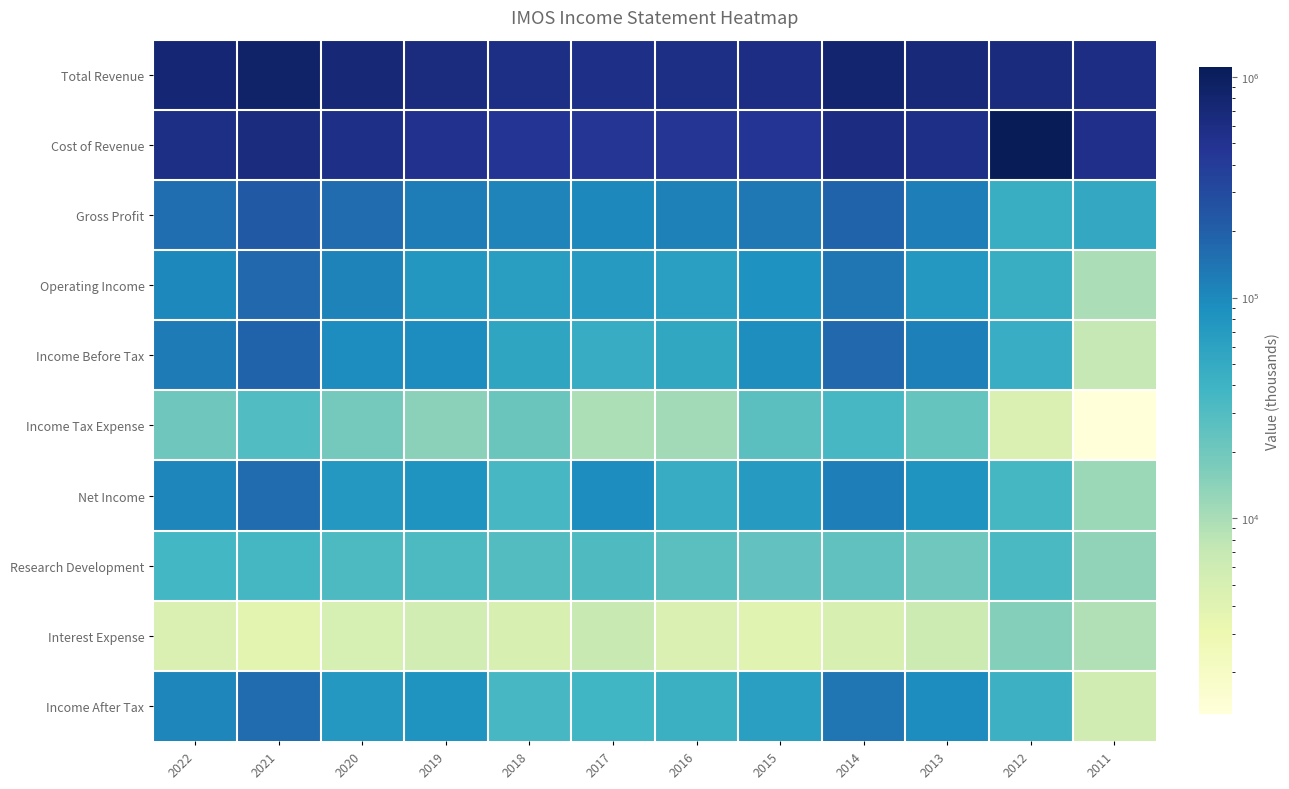

Reading left to right, list all the values displayed in this chart.

Total Revenue: 2022=737300	2021=859000	2020=721400	2019=637600	2018=579300	2017=562400	2016=576500	2015=600500	2014=792600	2013=679200	2012=639300	2011=593900
Cost of Revenue: 2022=583300	2021=631600	2020=563600	2019=514500	2018=471800	2017=461000	2016=462300	2015=468200	2014=606100	2013=560200	2012=1110200	2011=542800
Gross Profit: 2022=154000	2021=227400	2020=157800	2019=123100	2018=107500	2017=101500	2016=114200	2015=132400	2014=186600	2013=119000	2012=45500	2011=51100
Operating Income: 2022=100800	2021=174400	2020=111800	2019=77000	2018=65800	2017=70200	2016=62700	2015=84200	2014=136100	2013=74400	2012=45500	2011=9800
Income Before Tax: 2022=126300	2021=189200	2020=93200	2019=95000	2018=55900	2017=47500	2016=53300	2015=90700	2014=172700	2013=117600	2012=46100	2011=7100
Income Tax Expense: 2022=20600	2021=30600	2020=19000	2019=14000	2018=21300	2017=9500	2016=11000	2015=26600	2014=34500	2013=22800	2012=4500	2011=1300
Net Income: 2022=105700	2021=158600	2020=74200	2019=81000	2018=34600	2017=94900	2016=48000	2015=71100	2014=119800	2013=81500	2012=35700	2011=11800
Research Development: 2022=36300	2021=35700	2020=31800	2019=31600	2018=29400	2017=30900	2016=26300	2015=23800	2014=24500	2013=19800	2012=32800	2011=13400
Interest Expense: 2022=4500	2021=3800	2020=5100	2019=5400	2018=4800	2017=6800	2016=4500	2015=4000	2014=4800	2013=6300	2012=15200	2011=9100
Income After Tax: 2022=105700	2021=158600	2020=74200	2019=81000	2018=34600	2017=38000	2016=42300	2015=64100	2014=138200	2013=94800	2012=41700	2011=5800